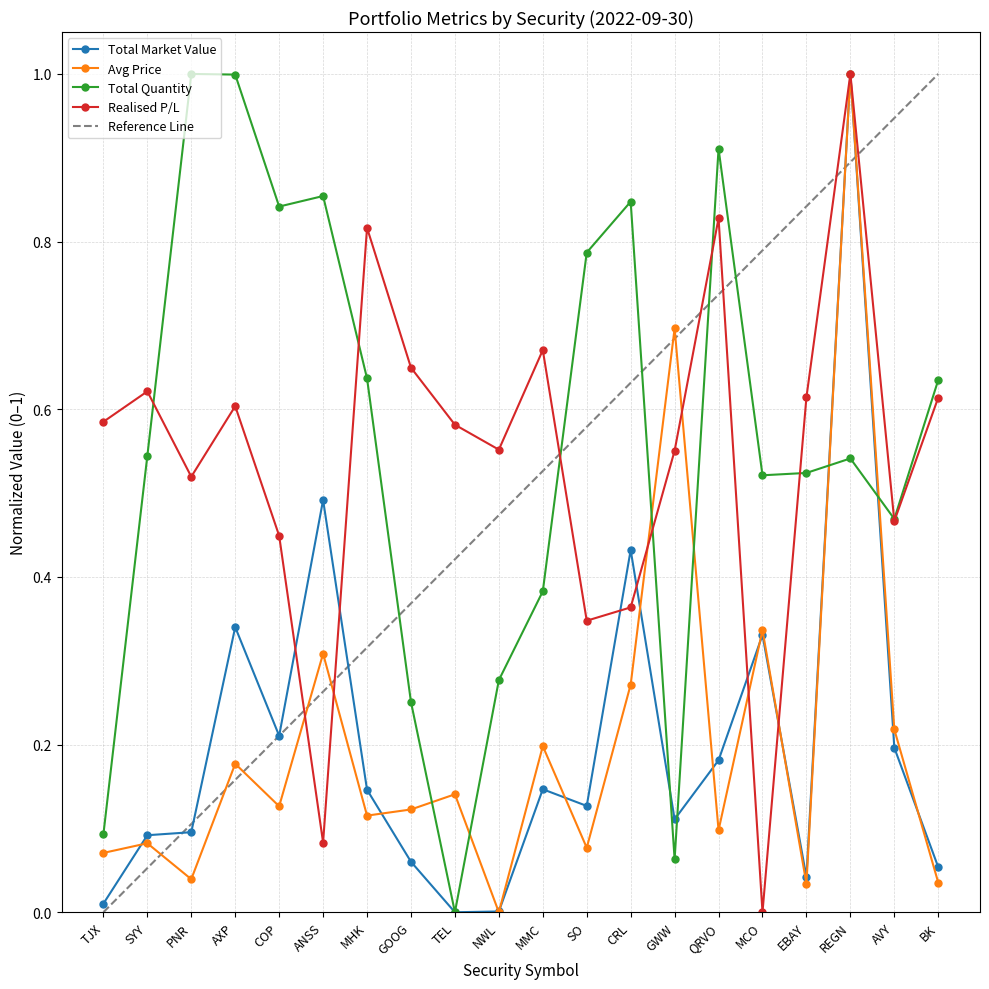

What is the difference between the maximum and second lowest values in the Avg Price series?

1.0